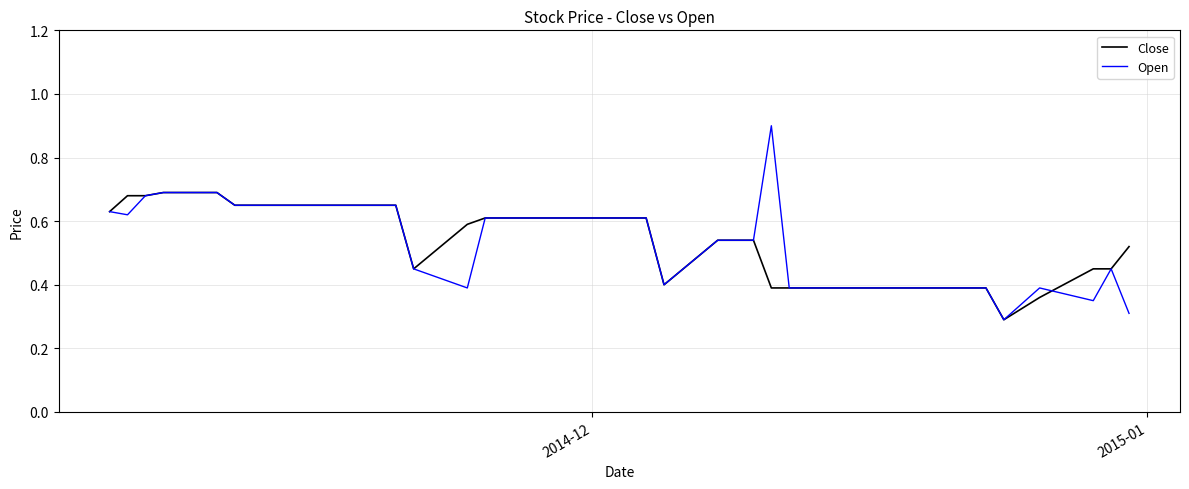

Which series has the widest spread of values?

Open